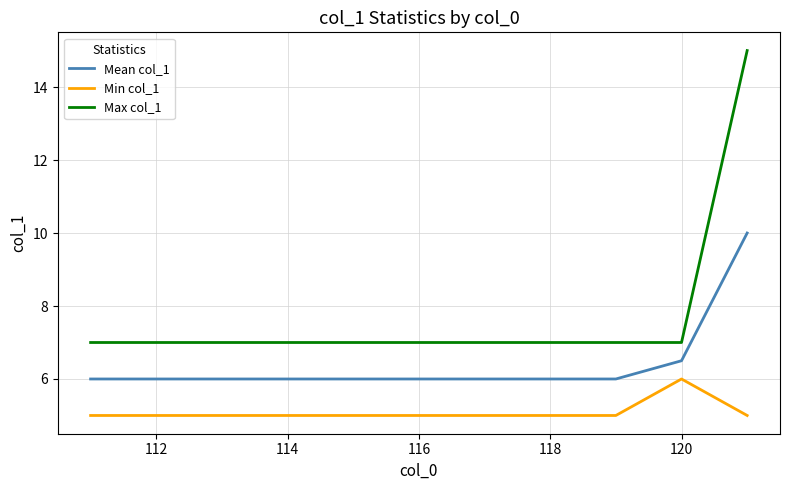

List the series in order of their overall mean, lowest first.

Min col_1, Mean col_1, Max col_1